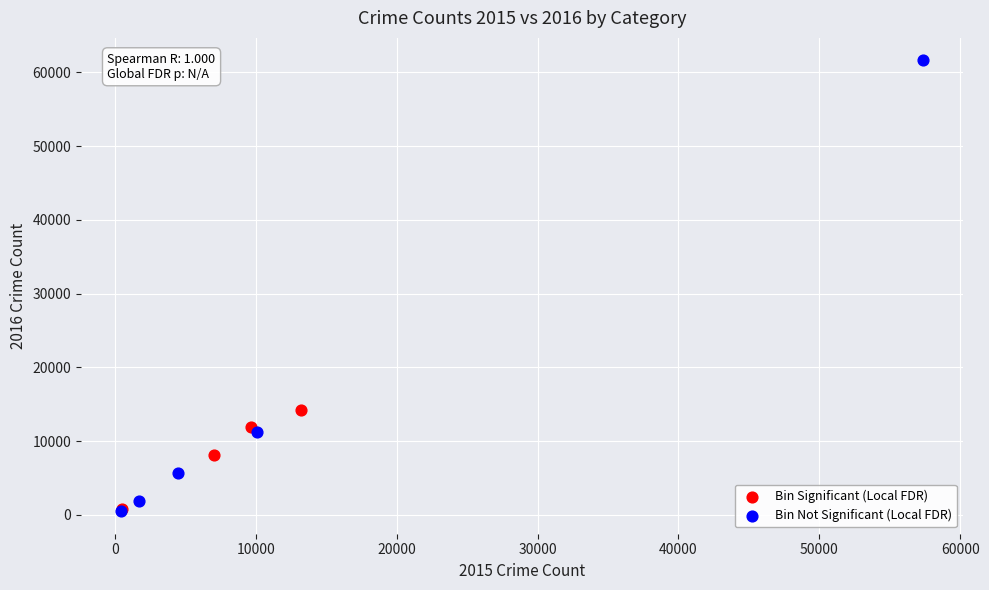

Which series reaches the maximum Y coordinate?

Bin Not Significant (Local FDR)